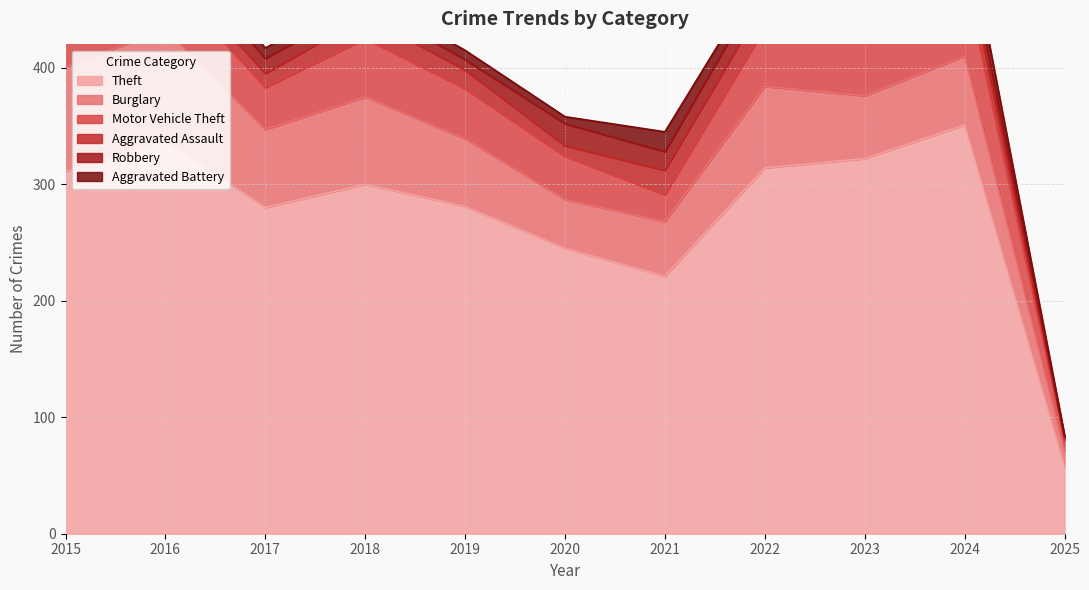

True or false: Robbery has more than 0 interior local peaks.

True